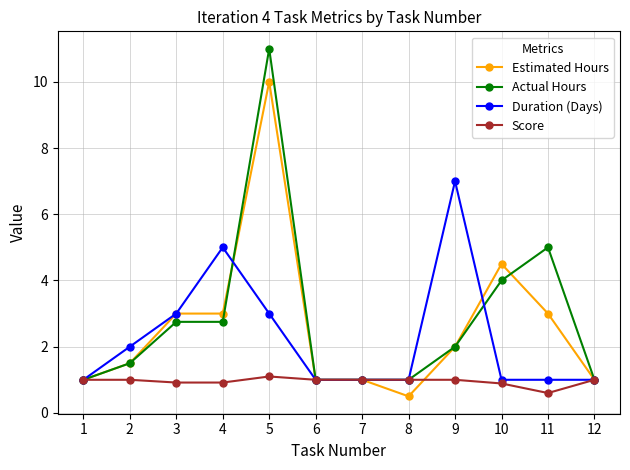

What are all the series names shown in the legend?

Estimated Hours, Actual Hours, Duration (Days), Score